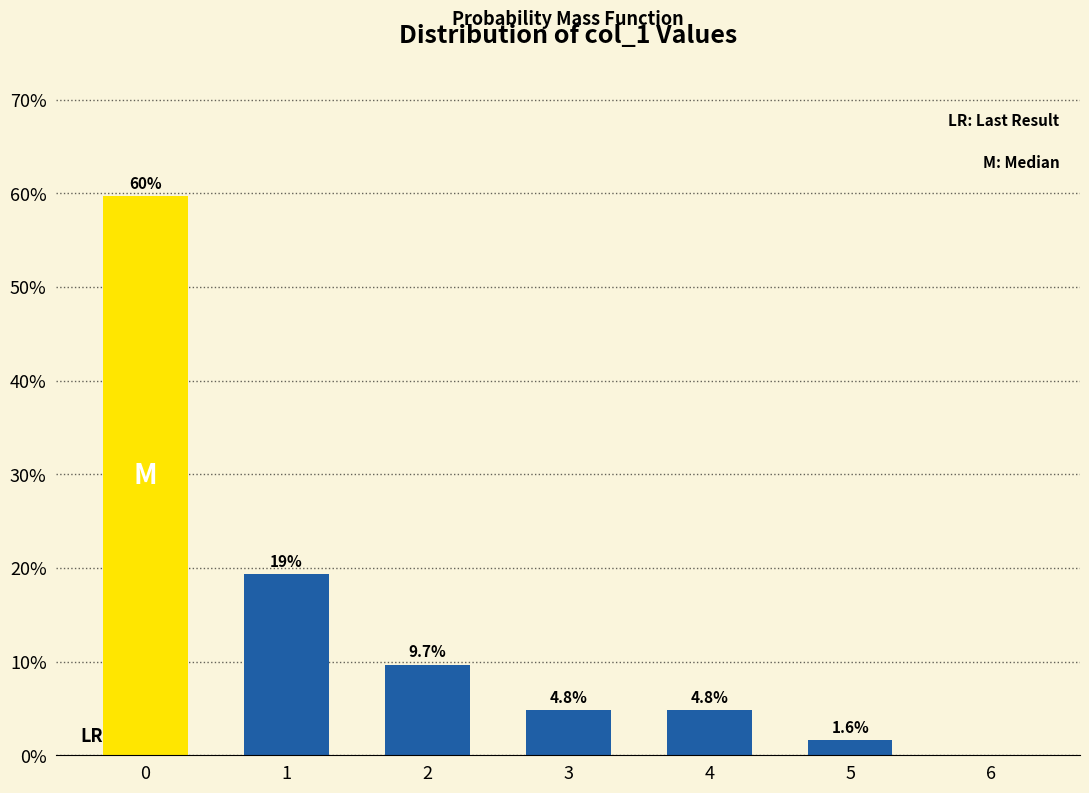

Reading left to right, what are all the values shown in this chart?

0=59.7	1=19.4	2=9.7	3=4.8	4=4.8	5=1.6	6=0.0